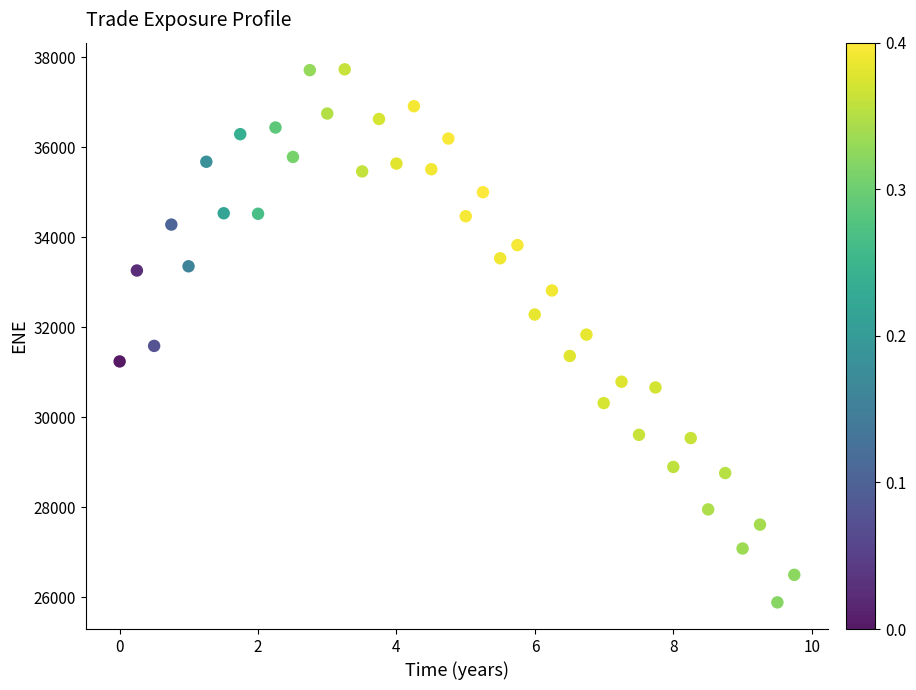

What is the range of Y values (max minus min)?

11851.0